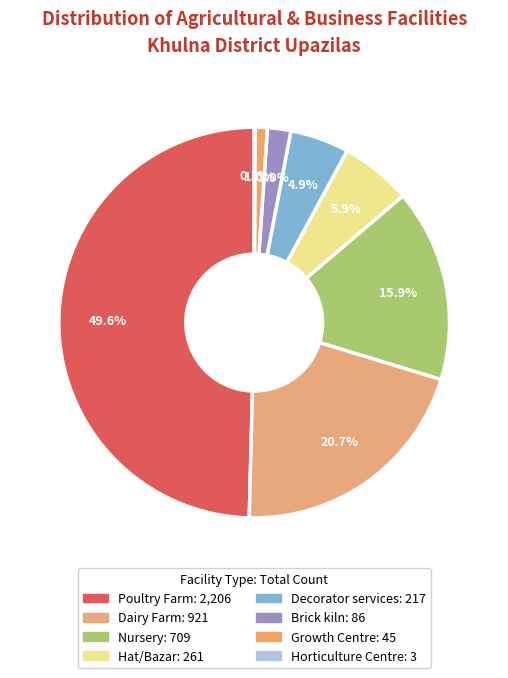

To the nearest percent, what is the average slice percentage?

12%